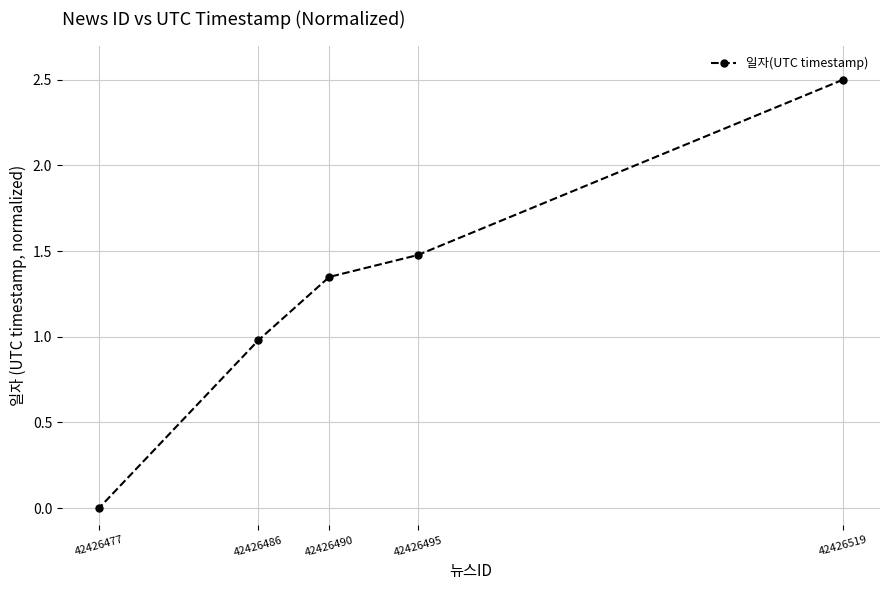

True or false: the data shows 2.5 at 42426519.

True